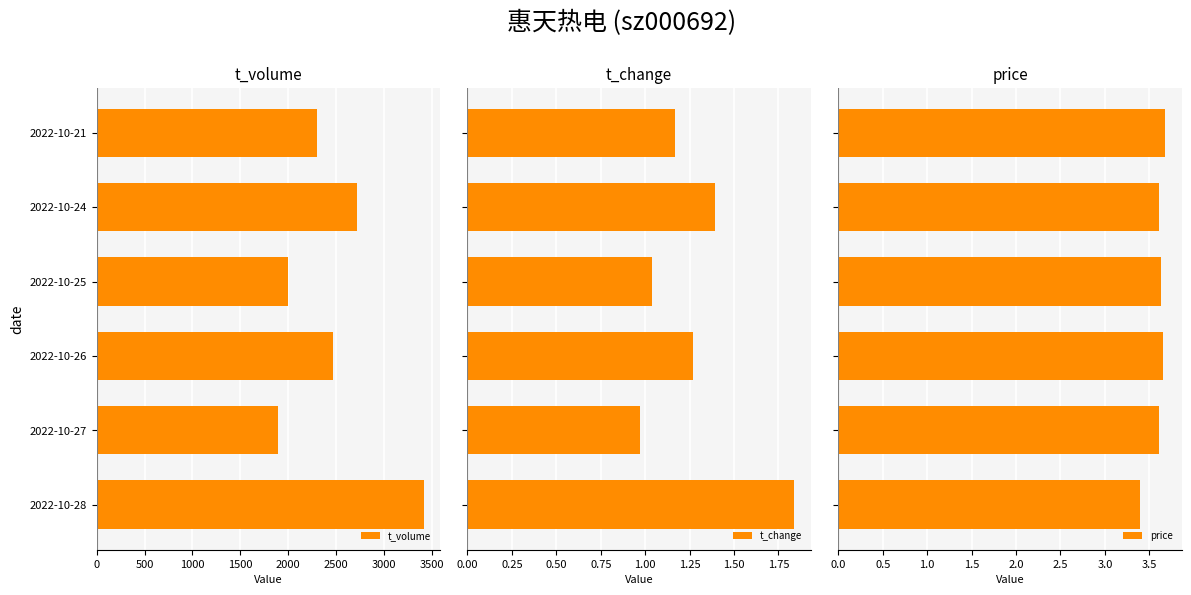

At which label is t_volume closest to 2652?

2022-10-24